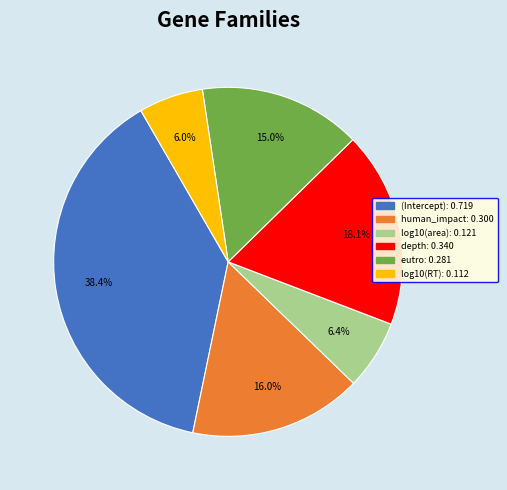

Is it true that (Intercept) is 30% of the pie?

False